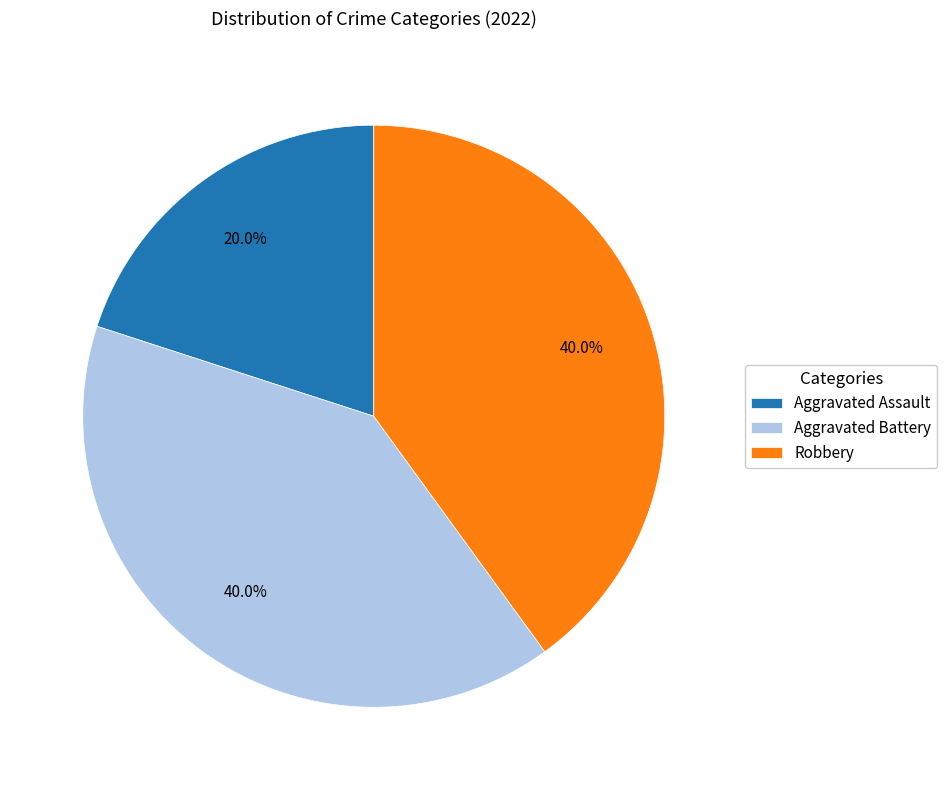

How much of the chart is everything except Aggravated Assault?

80.0%